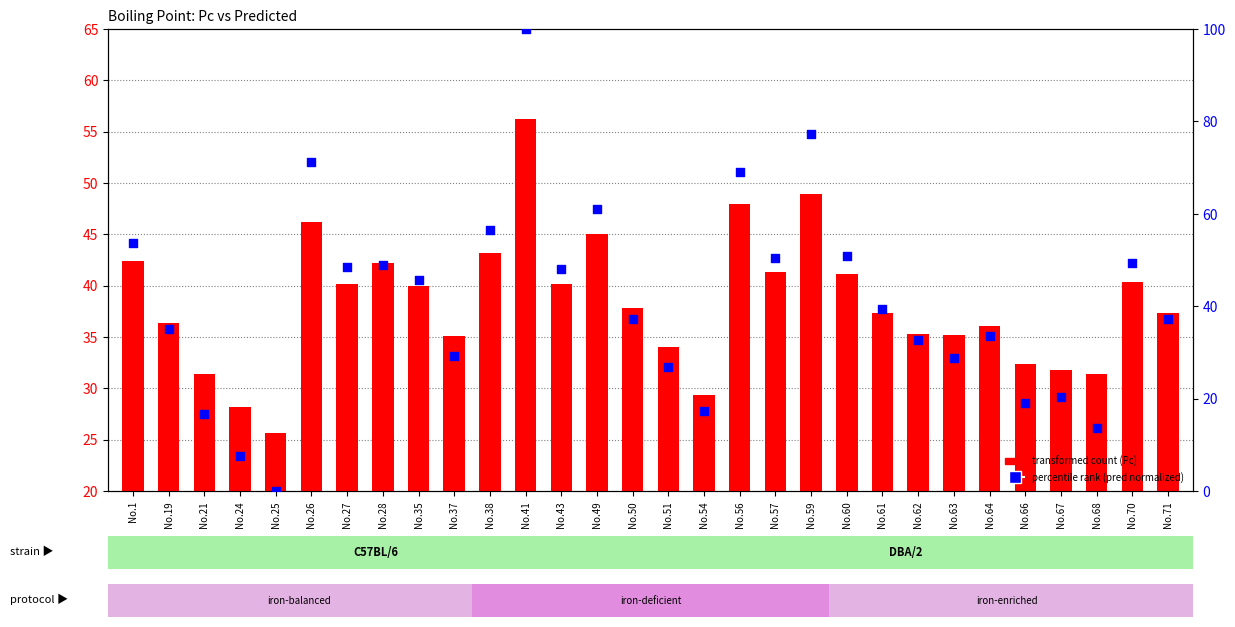

Which series contains the highest Y value?

percentile rank within the sample